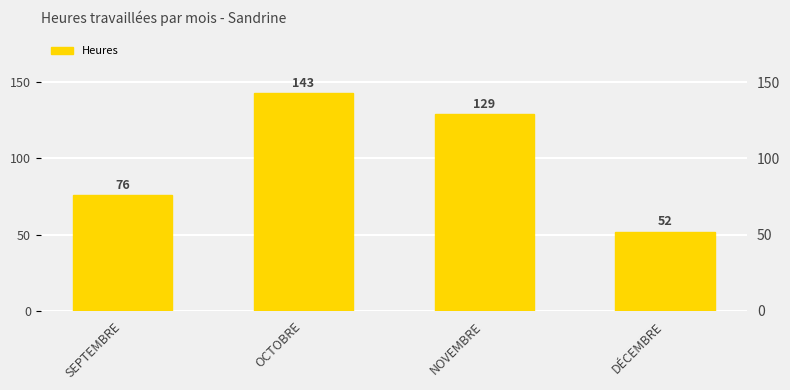

Reading left to right, what are all the values shown in this chart?

SEPTEMBRE=76	OCTOBRE=143	NOVEMBRE=129	DÉCEMBRE=52